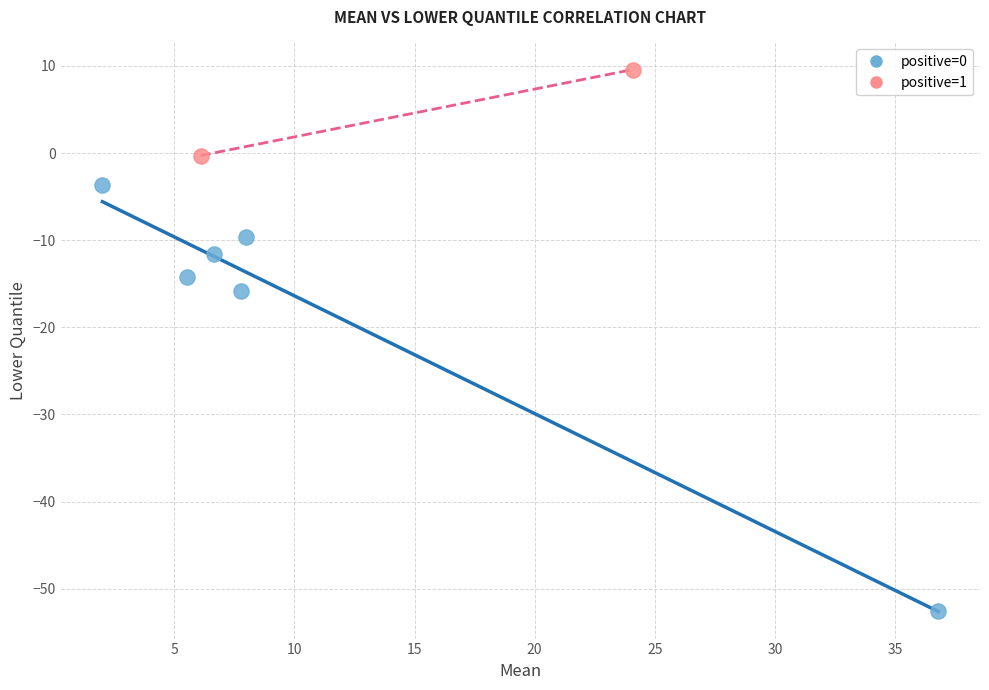

Which series reaches the minimum Y coordinate?

positive=0